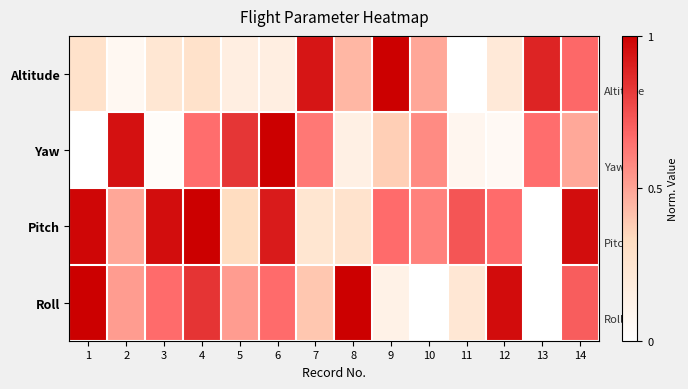

List the series in order of their peak value, lowest first.

Altitude, Yaw, Pitch, Roll